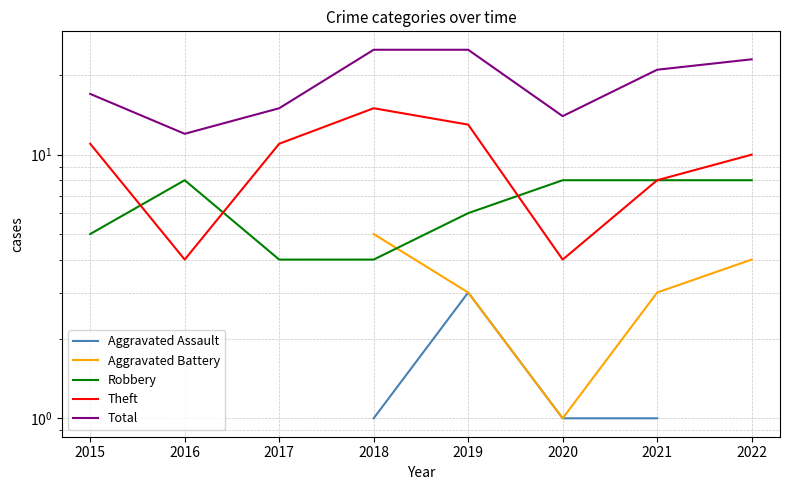

Rank the series by their maximum value, from lowest to highest.

Aggravated Assault, Aggravated Battery, Robbery, Theft, Total